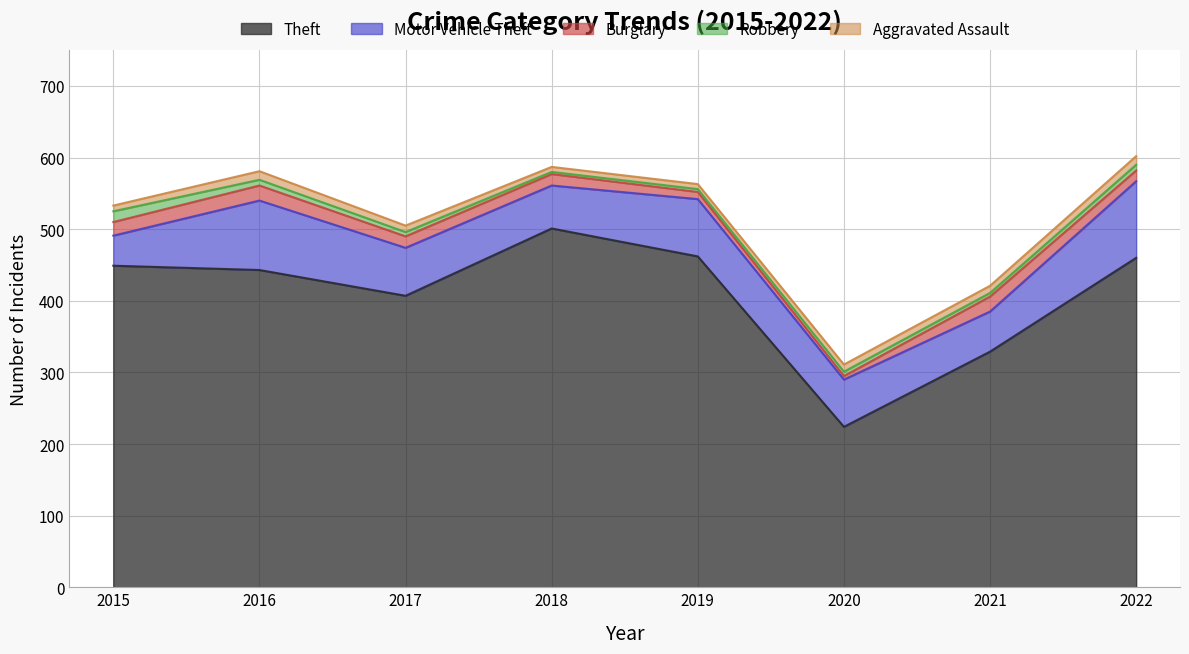

What is the difference between the highest and lowest values at 2020?

219